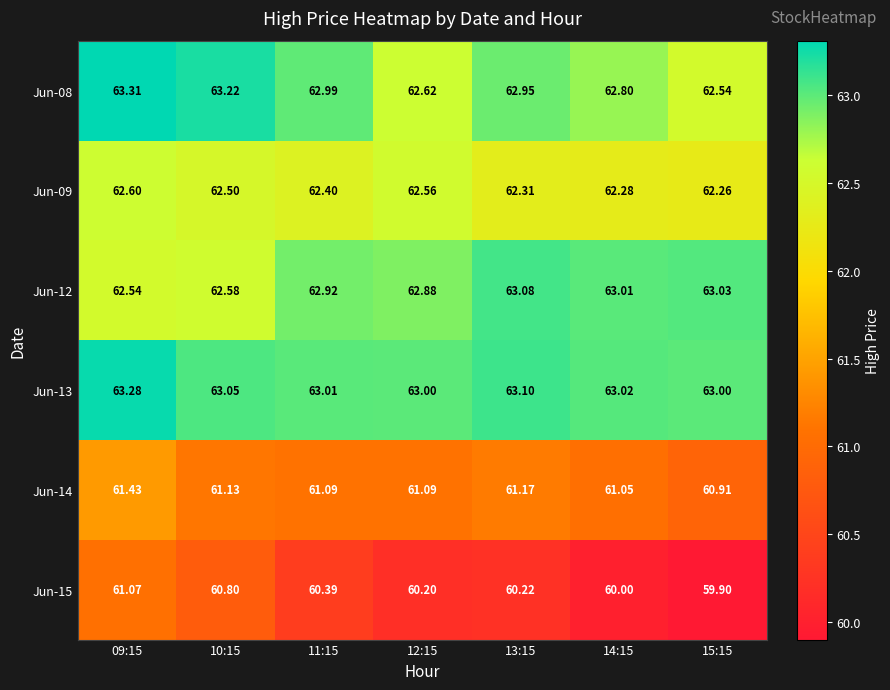

Rank the series by their maximum value, from highest to lowest.

Jun-08, Jun-13, Jun-12, Jun-09, Jun-14, Jun-15